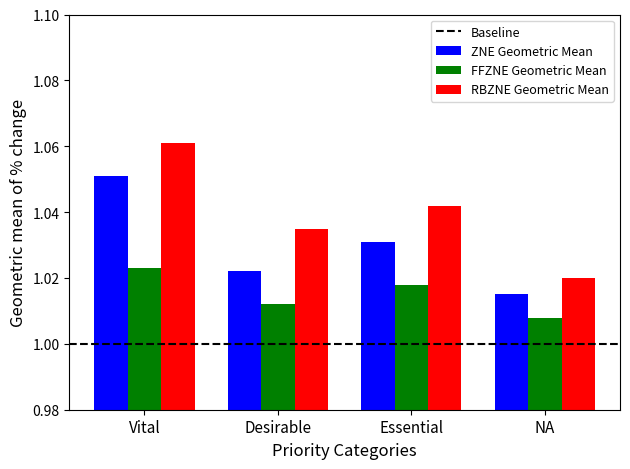

Is it true that ZNE Geometric Mean equals 1.7 at Desirable?

False